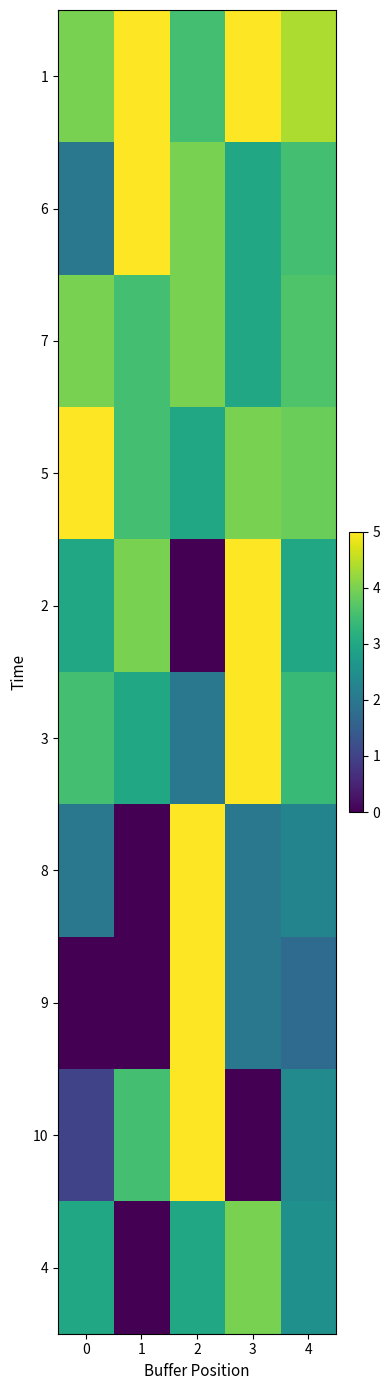

List the series in order of their peak value, lowest first.

7, 4, 1, 6, 5, 2, 3, 8, 9, 10